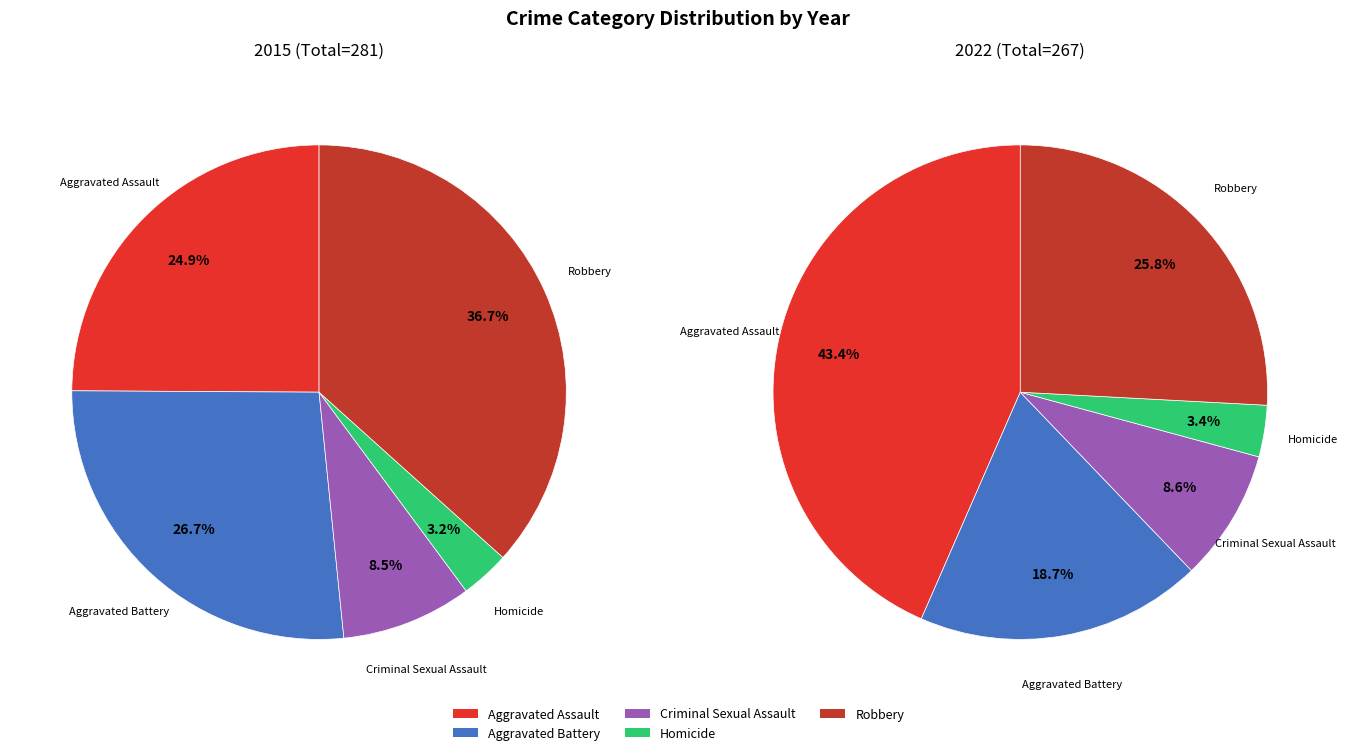

What percentage is the Aggravated Assault slice, to the nearest percent?

43%